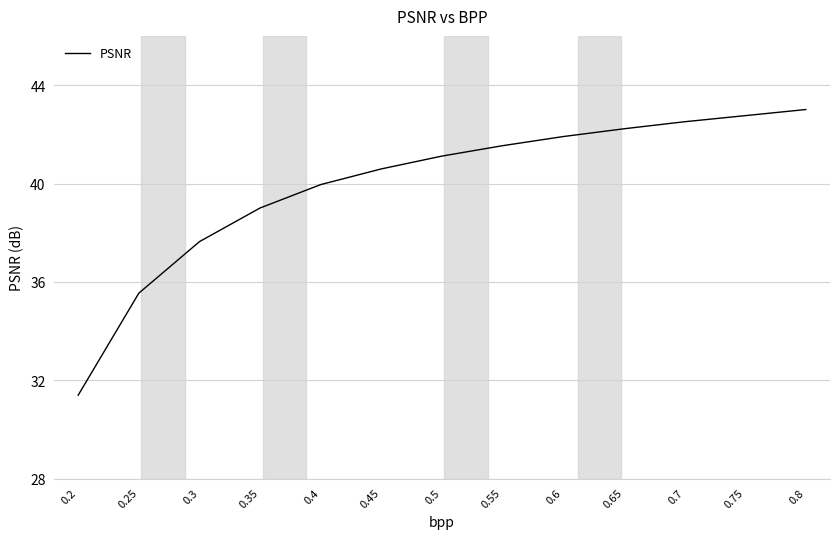

What is the change in value from 0.35 to 0.4?

+1.0